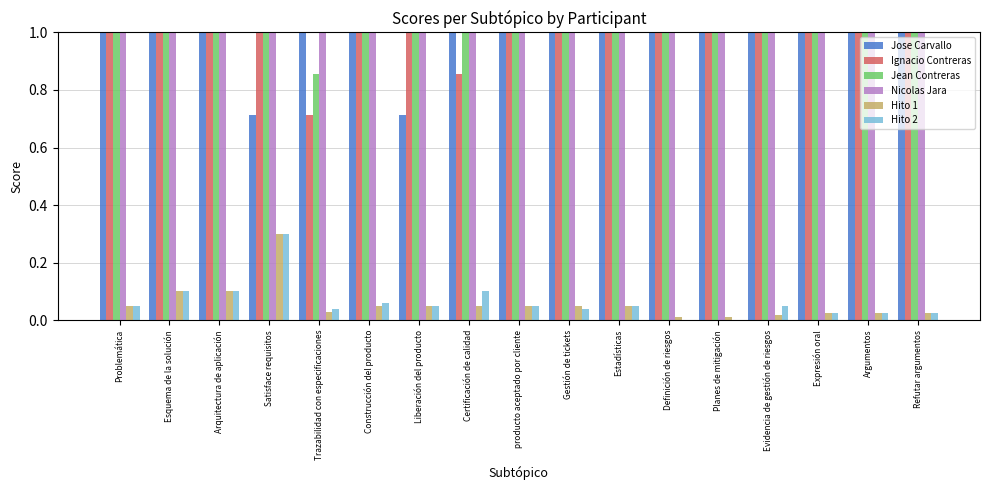

Does the chart contain stacked bars?

No